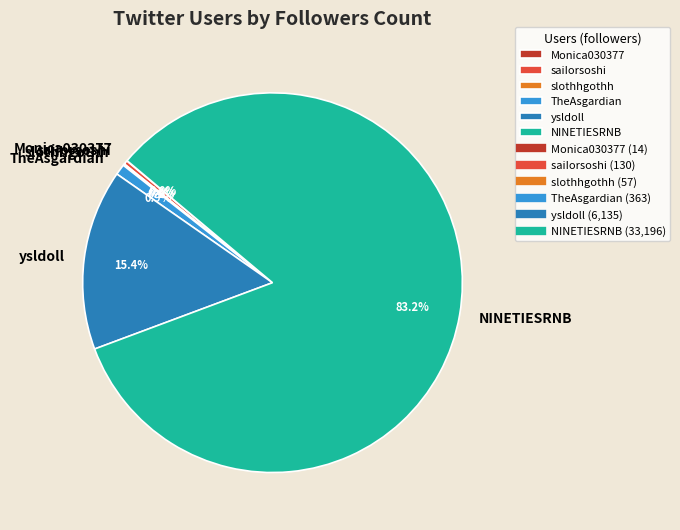

What is the largest slice in the pie chart?

NINETIESRNB